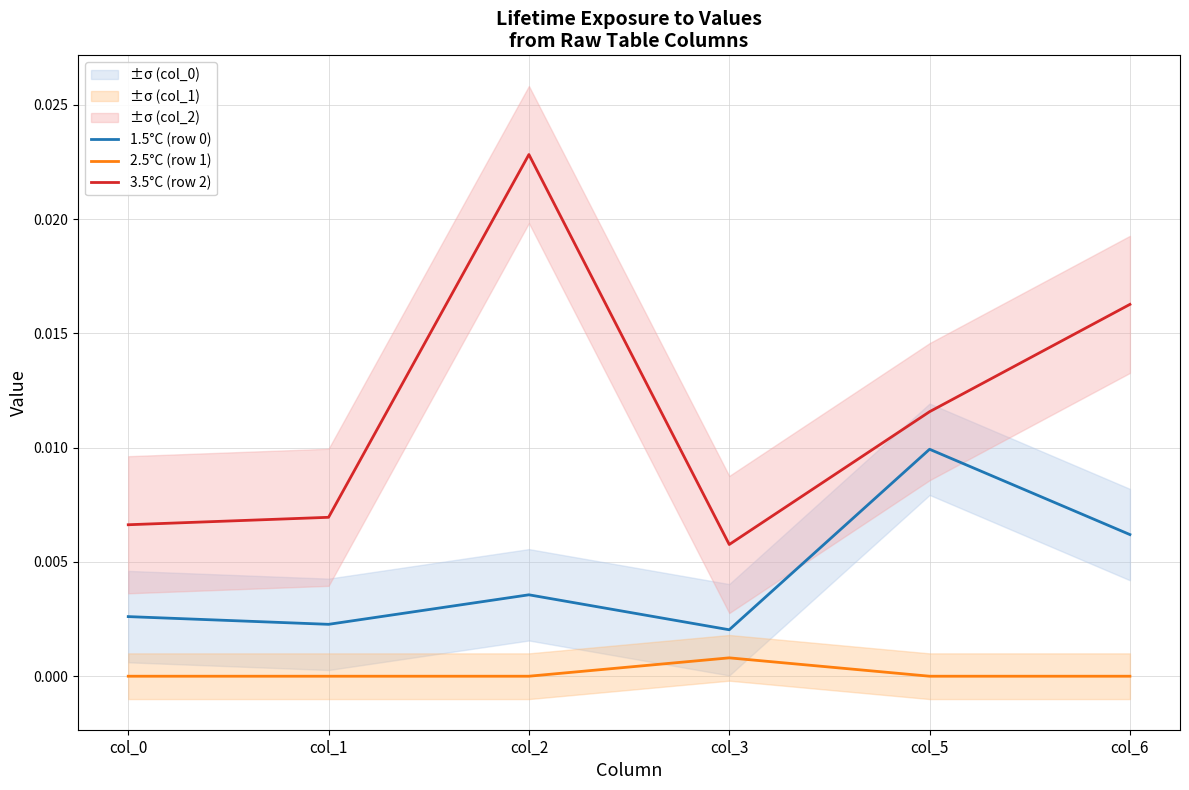

Is this an area chart (filled region under the line)?

No